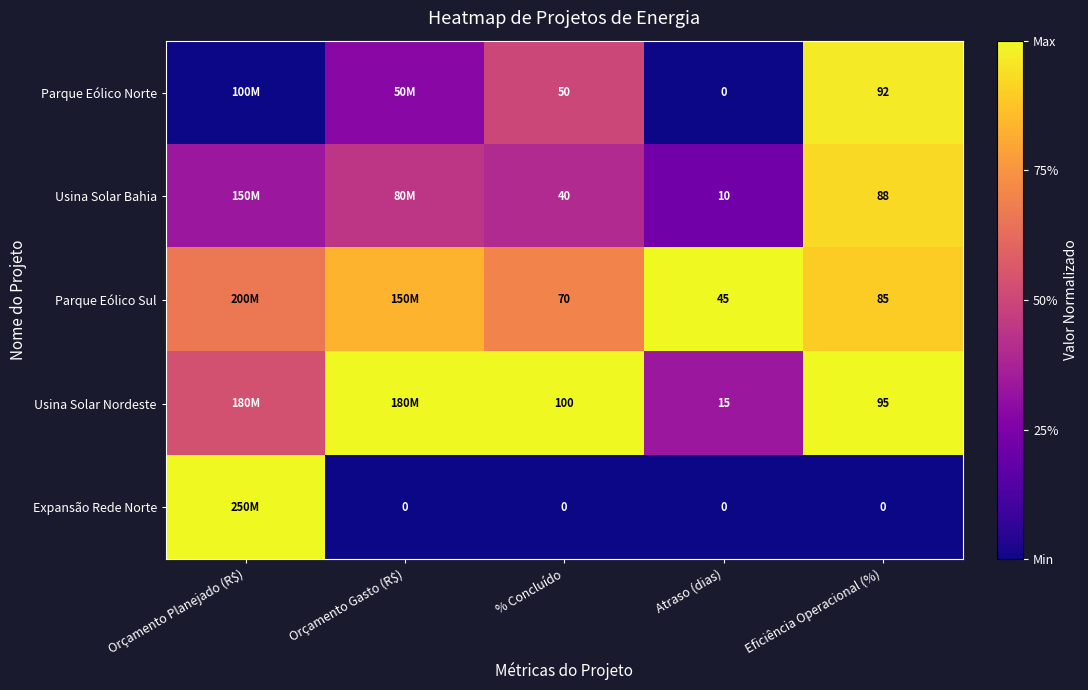

Which series changed the most between % Concluído and Atraso (dias)?

Usina Solar Nordeste